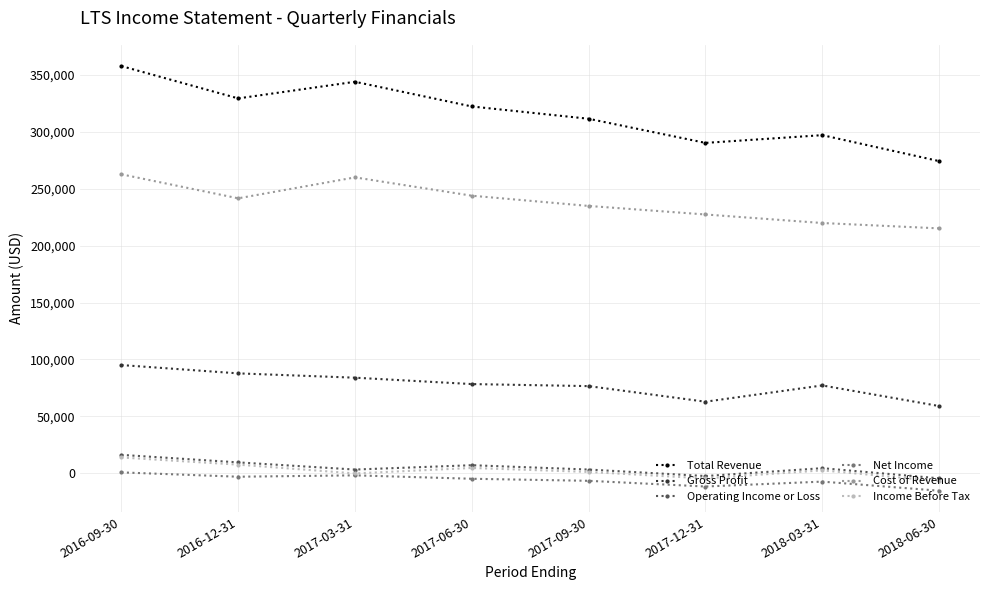

Is the value of Total Revenue at 2016-12-31 greater than the value of Operating Income or Loss at 2016-12-31?

Yes